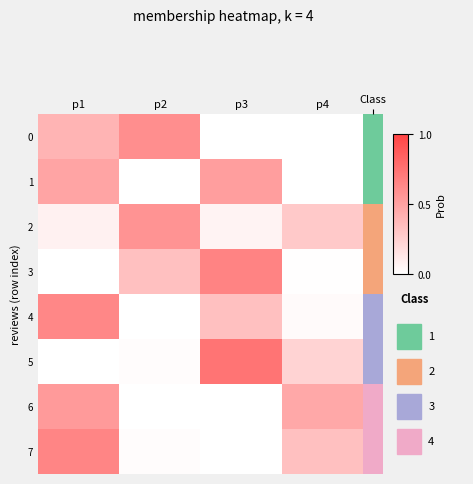

Reading left to right, transcribe all the data shown in this chart.

0: p1=0.4	p2=0.6	p3=0.0	p4=0.0
1: p1=0.5	p2=0.0	p3=0.5	p4=0.0
2: p1=0.1	p2=0.6	p3=0.1	p4=0.3
3: p1=0.0	p2=0.3	p3=0.7	p4=0.0
4: p1=0.6	p2=0.0	p3=0.3	p4=0.0
5: p1=0.0	p2=0.0	p3=0.7	p4=0.2
6: p1=0.5	p2=0.0	p3=0.0	p4=0.5
7: p1=0.6	p2=0.0	p3=0.0	p4=0.3